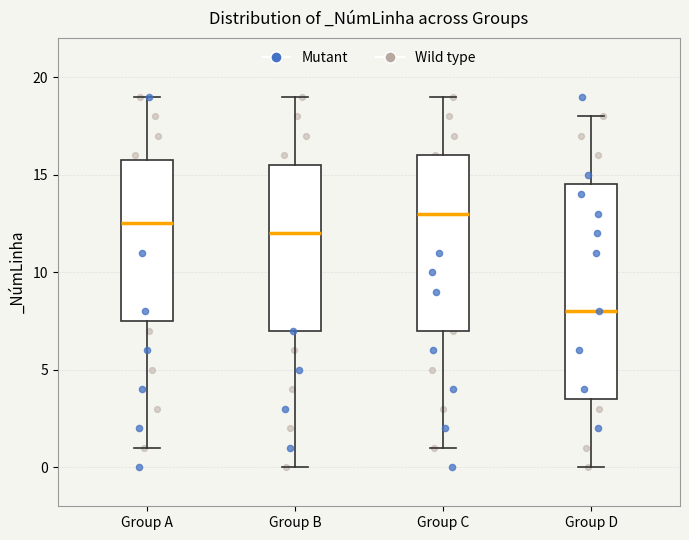

Reading left to right, read every box against the y-axis: the position of its median line, the range the box covers, and the ends of its whiskers. The values are not printed on the chart, so give them approximately, as read against the axis.

Group A: median 12.5, box 7.5 to 16.0, whiskers 1.0 to 19.0
Group B: median 12.0, box 7.0 to 15.5, whiskers 0.0 to 19.0
Group C: median 13.0, box 7.0 to 16.0, whiskers 1.0 to 19.0
Group D: median 8.0, box 3.5 to 14.5, whiskers 0.0 to 18.0